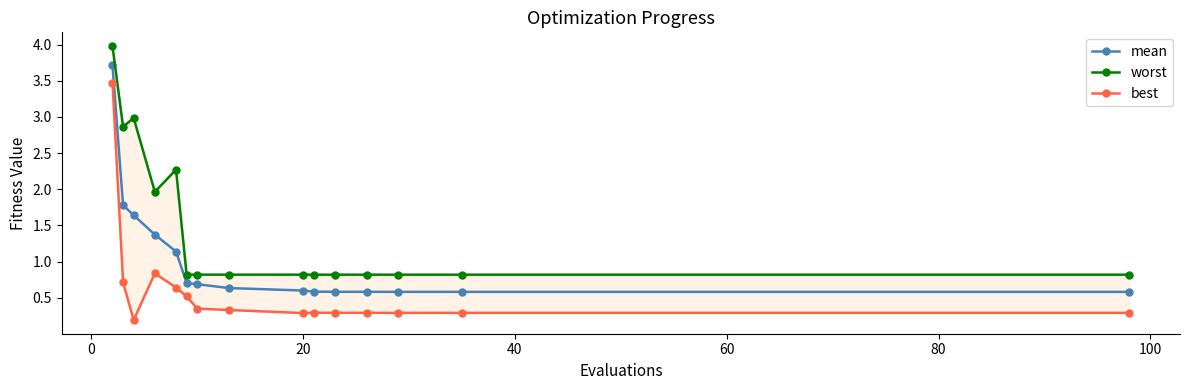

Does the chart have visible grid lines?

No